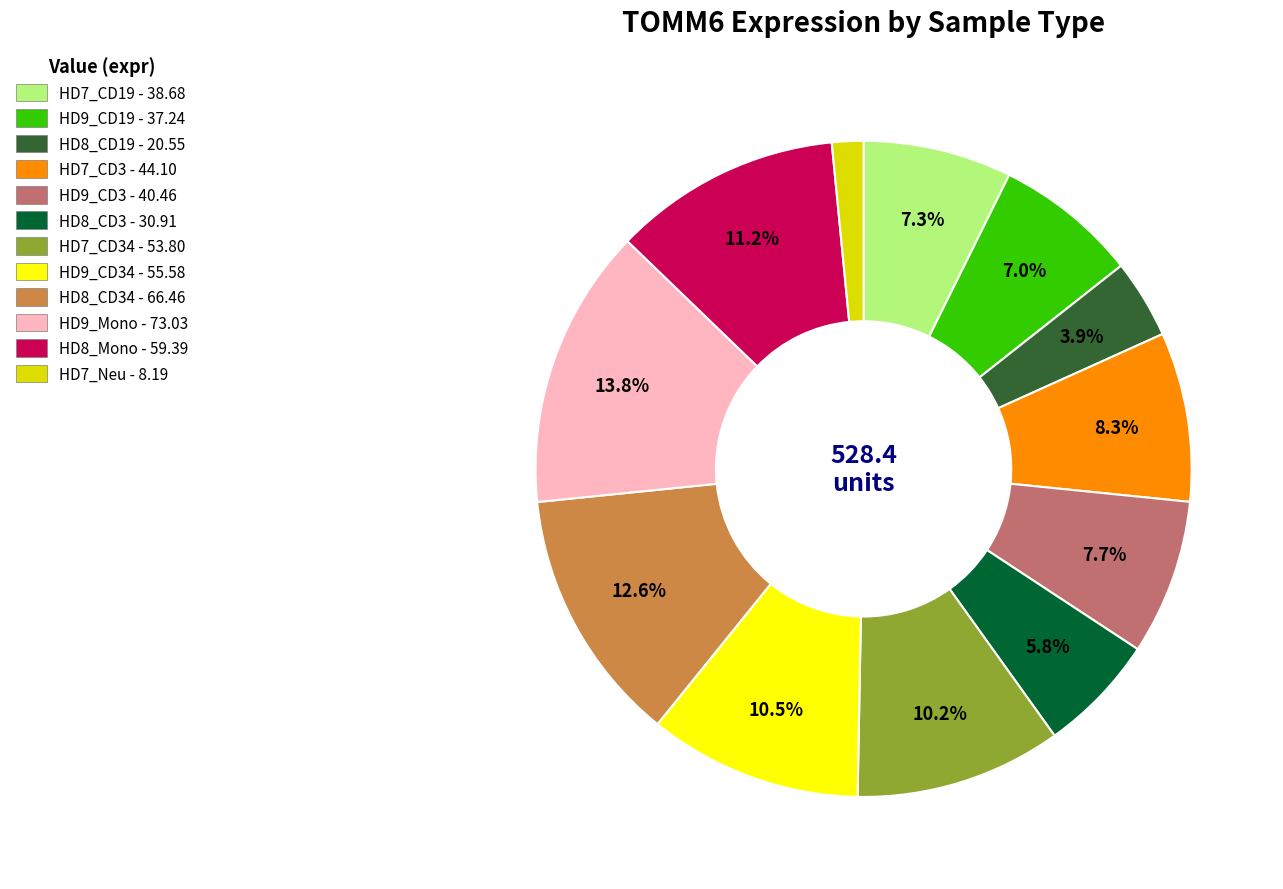

Which has a higher value, HD9_CD3 - 40.46 or HD7_CD3 - 44.10?

HD7_CD3 - 44.10